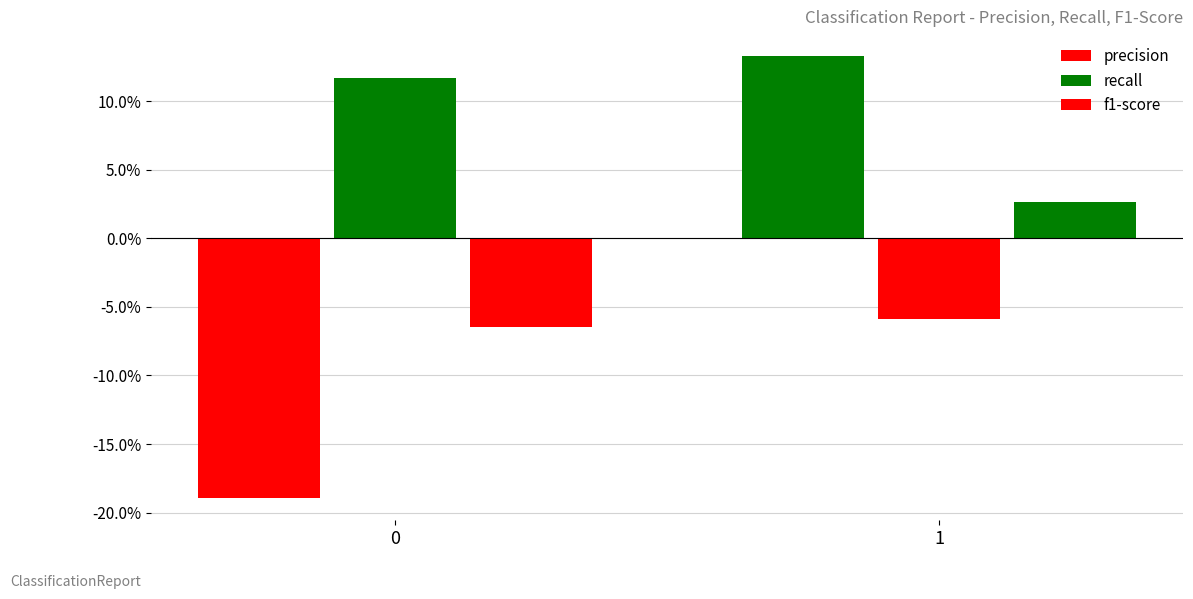

Are the bars grouped side by side (vs. stacked)?

Yes